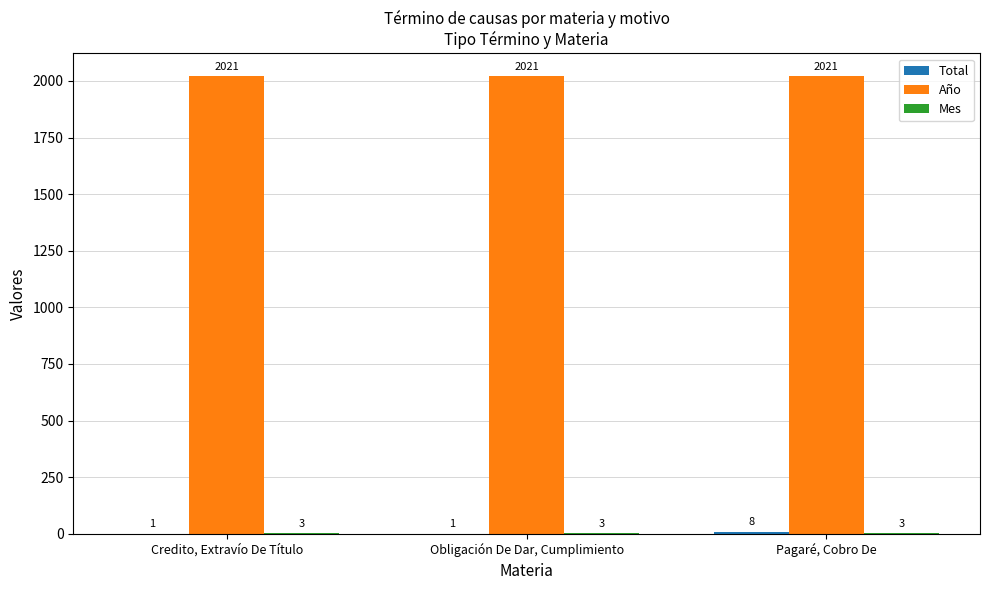

What is the total value across all series at Obligación De Dar, Cumplimiento?

2025